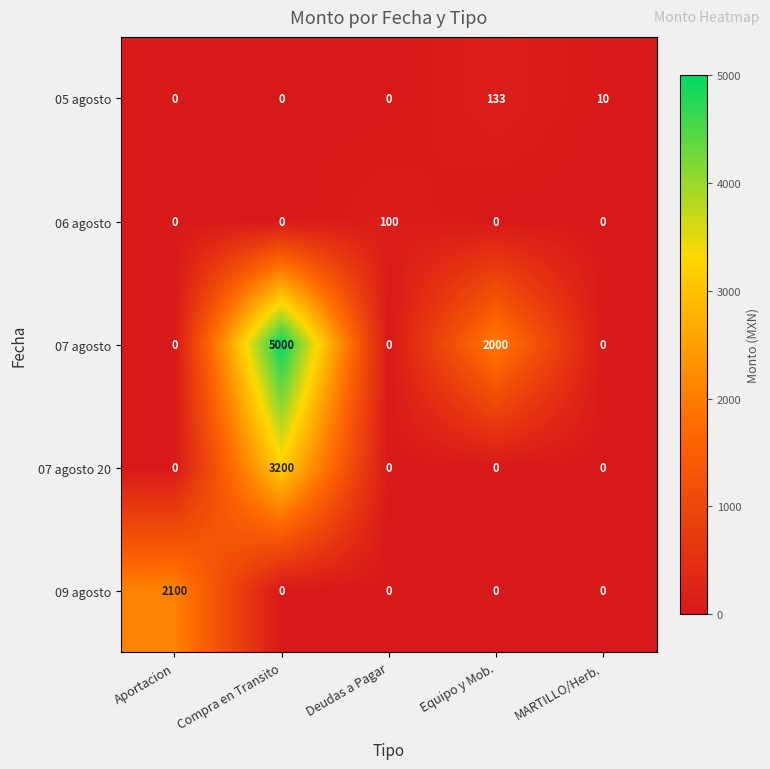

Which series has the largest range (max minus min)?

07 agosto